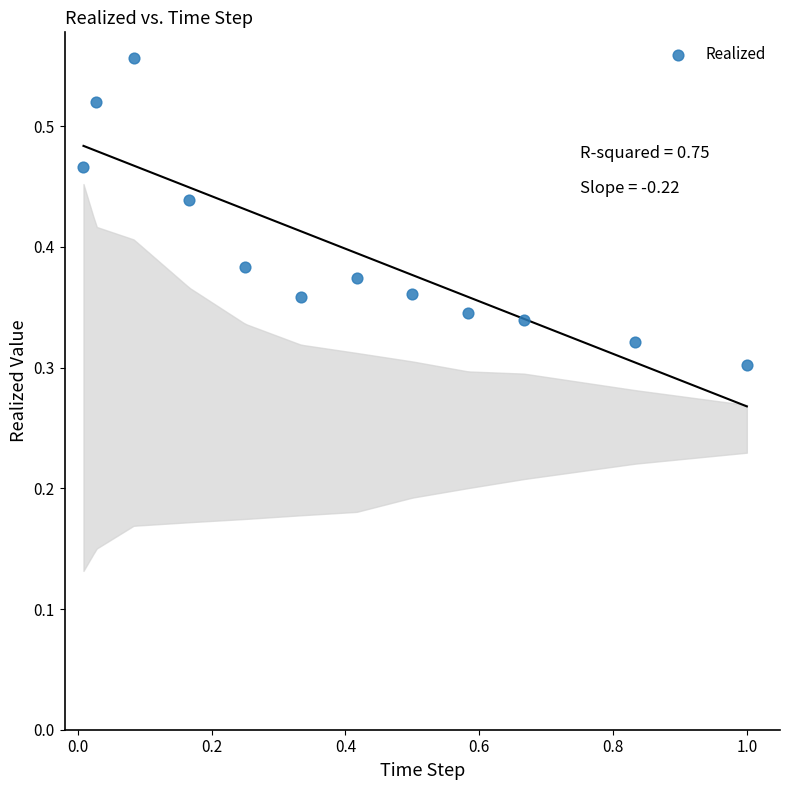

What is the range of X values (max minus min)?

1.0